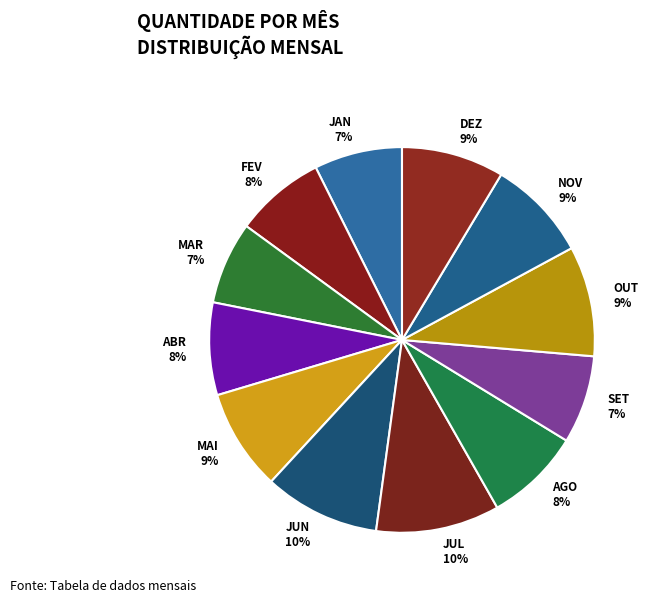

To the nearest percent, what is the average slice percentage?

8%